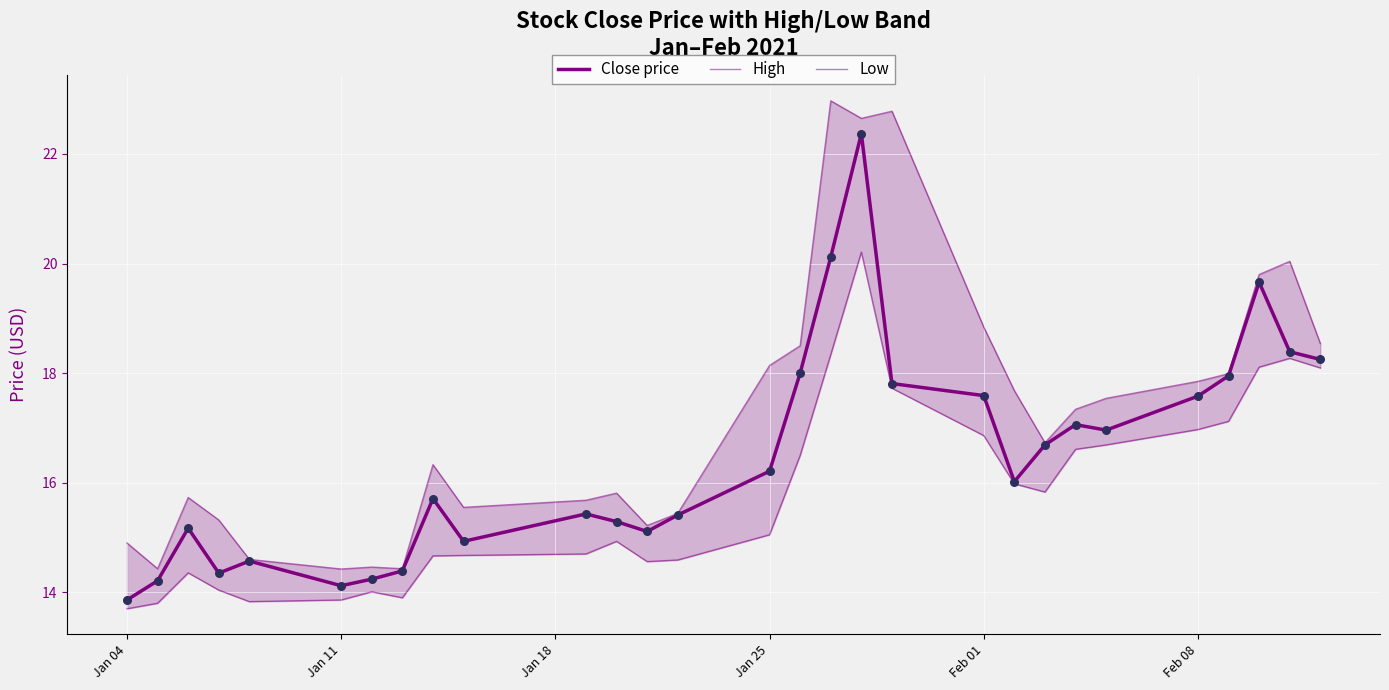

At how many categories does at least one series exceed 22?

3